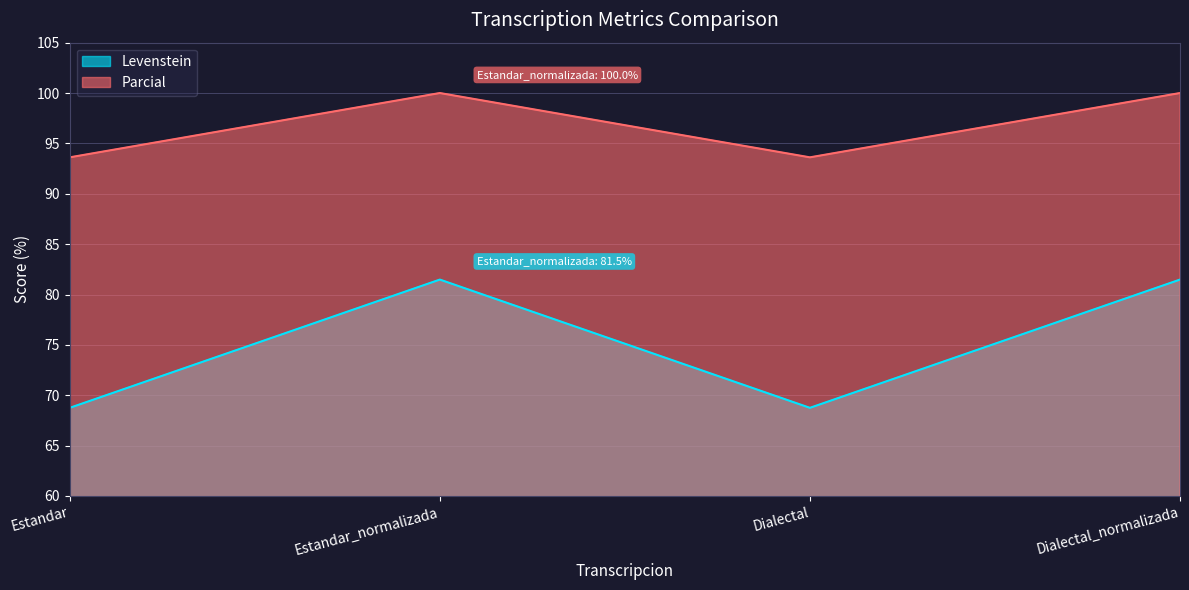

What value does the Levenstein series have at Dialectal_normalizada?

81.5